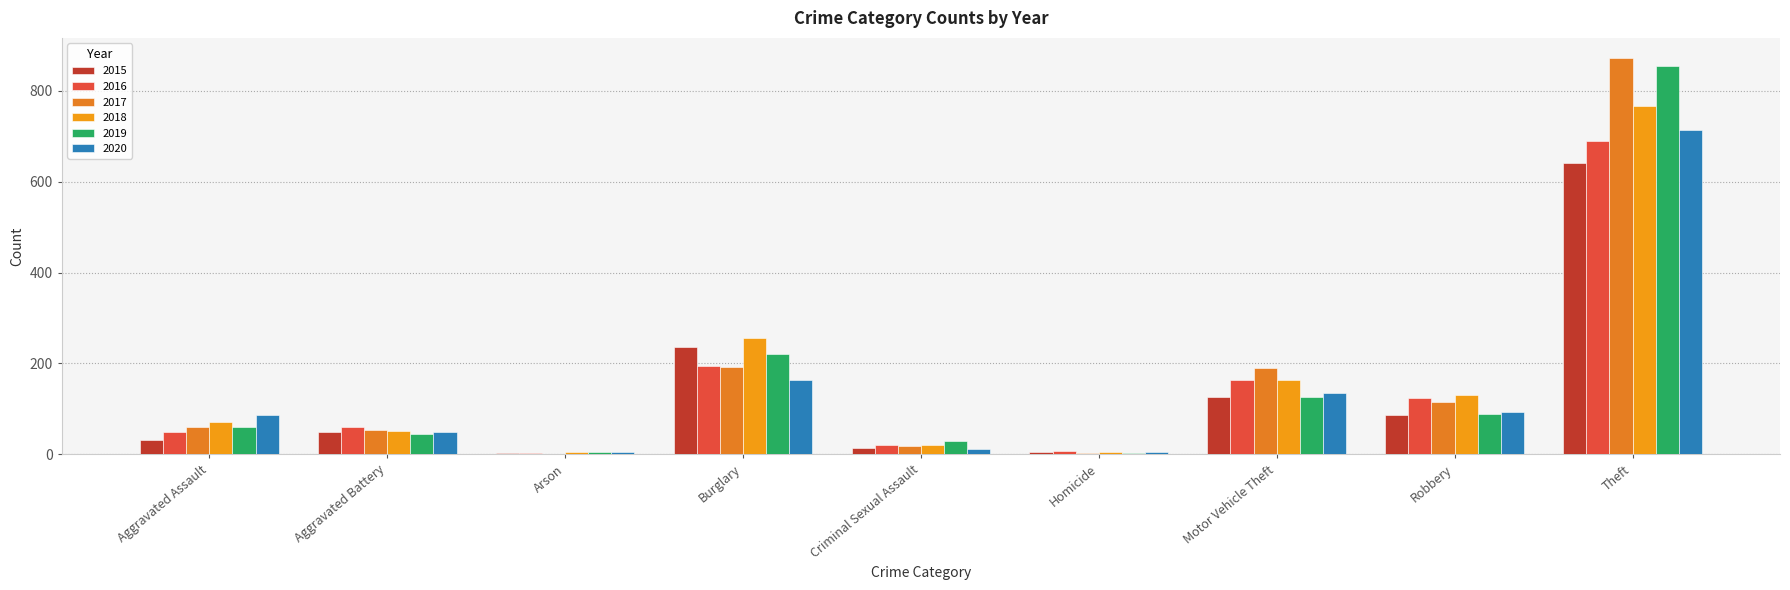

How many series are shown in this chart?

6